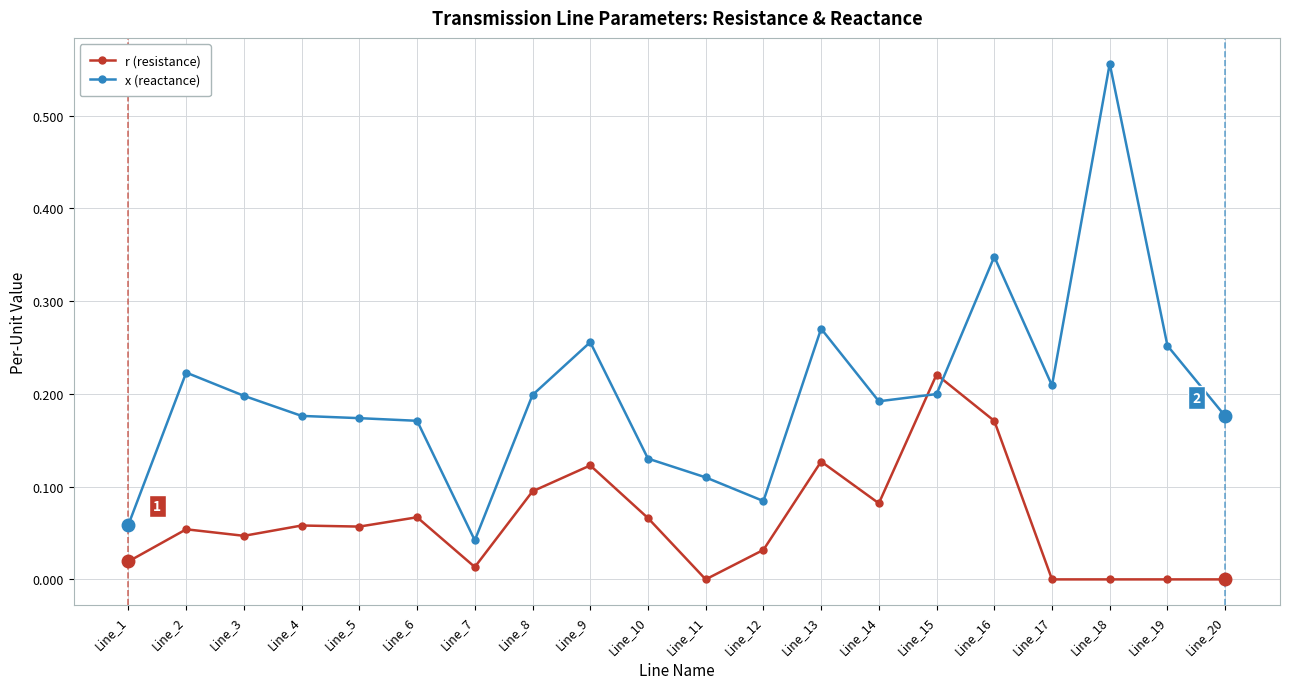

At which category does x (reactance) reach its first local peak?

Line_2